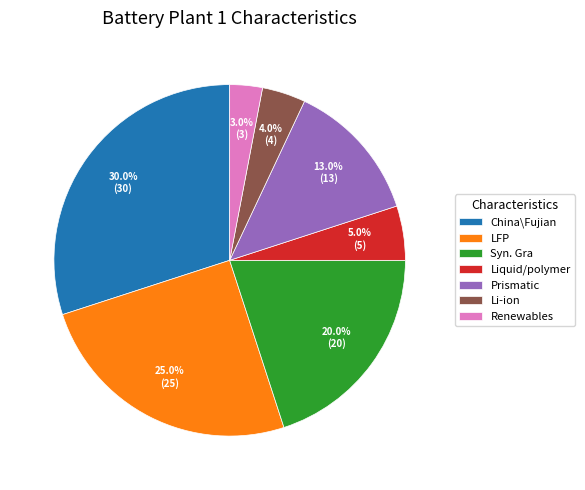

Which slice is the largest?

China\Fujian